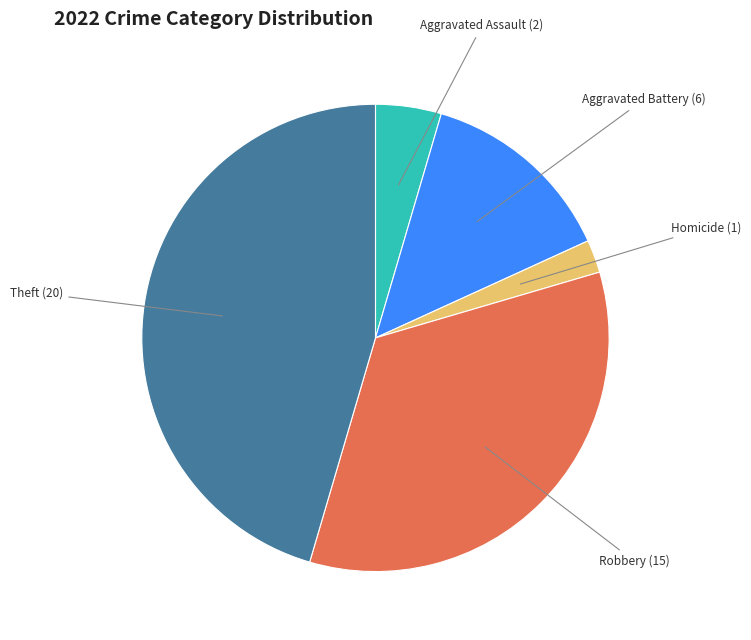

Is Theft the majority of the pie?

No